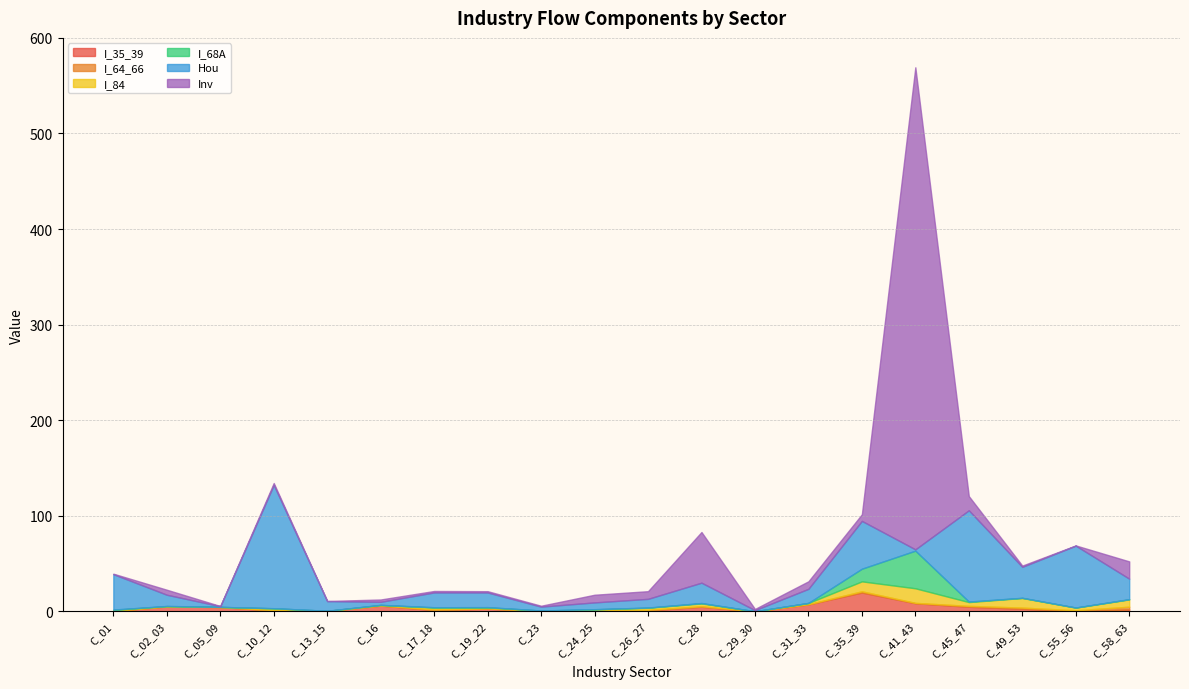

What are all the series names shown in the legend?

I_35_39, I_64_66, I_84, I_68A, Hou, Inv